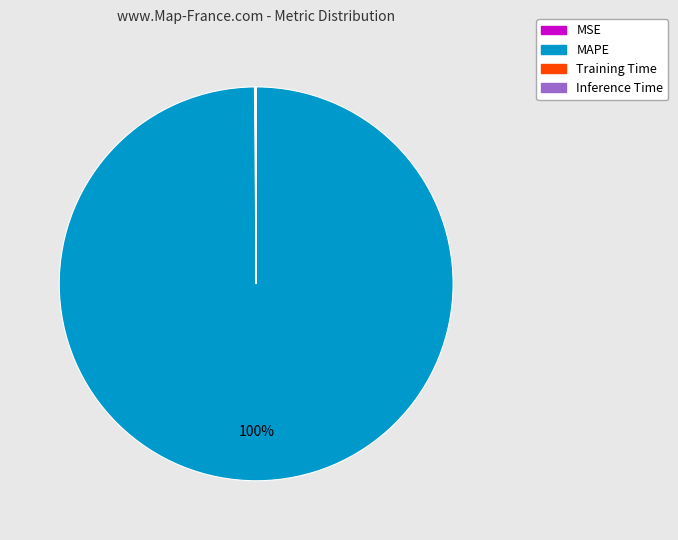

Is there a majority slice in this chart?

Yes